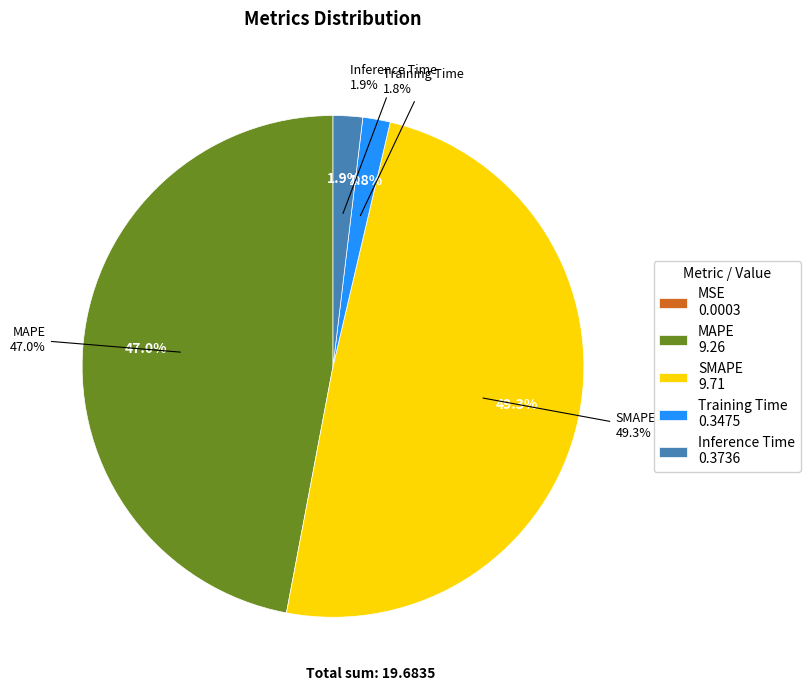

To the nearest percent, what percentage of the pie is MAPE?

47%